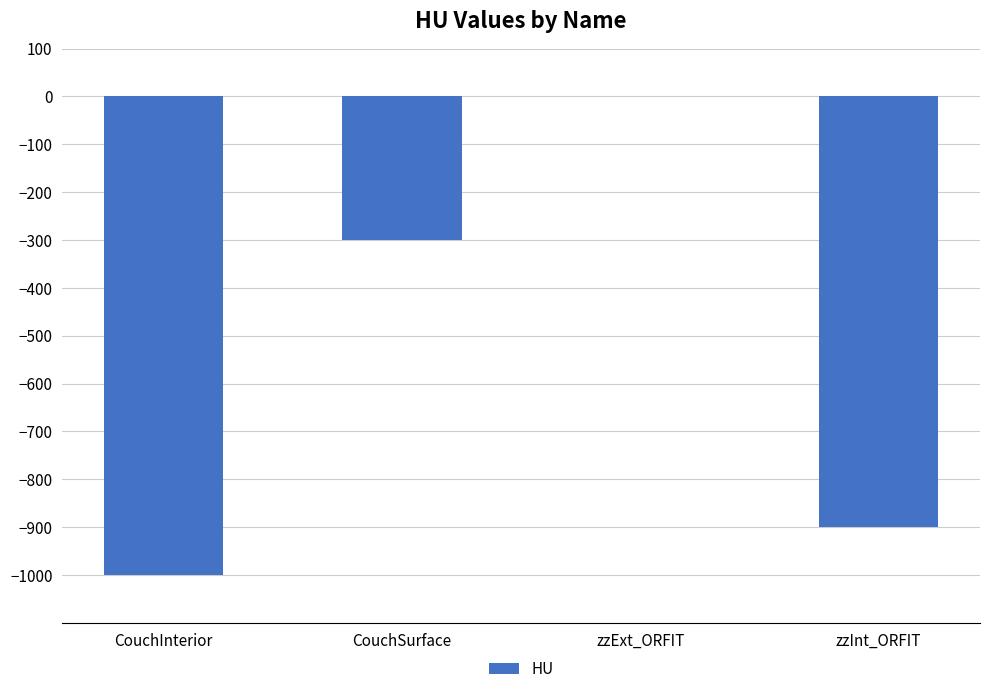

How many categories are shown in the chart?

4